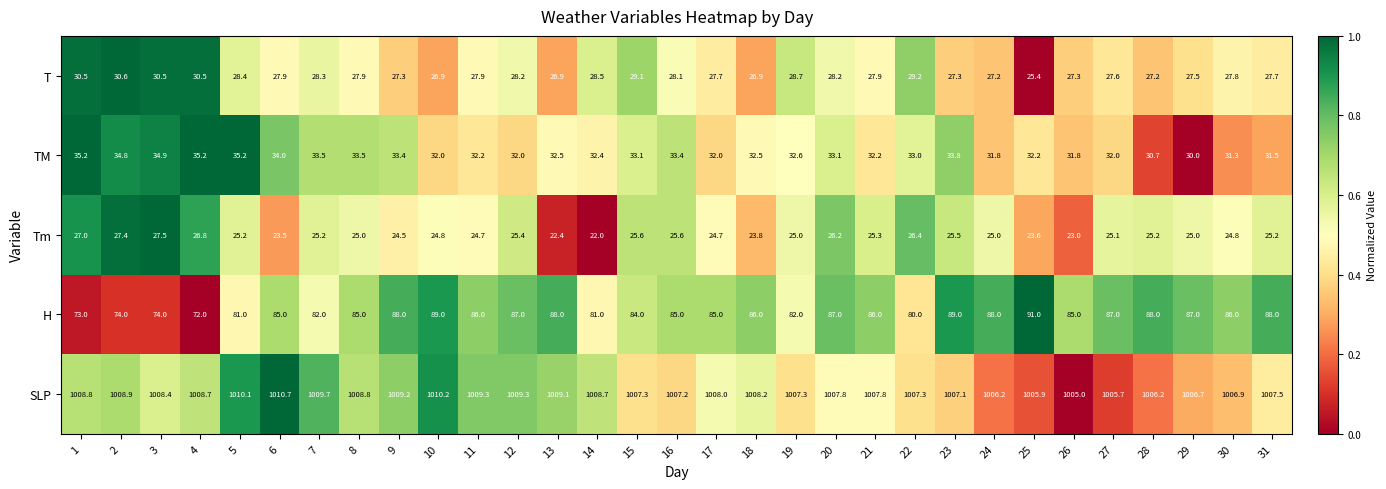

What is the lowest value of the Tm series?

22.0